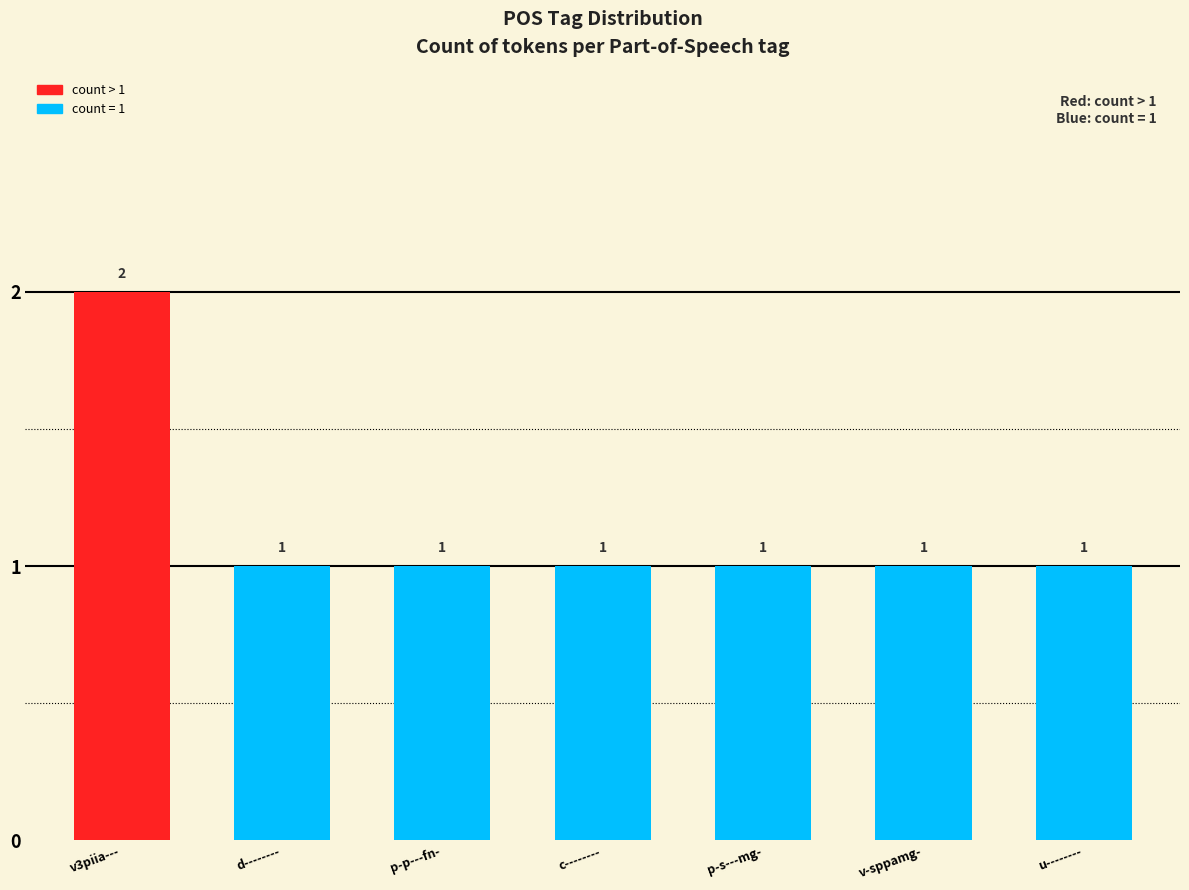

Is it true that the value at v-sppamg- is 0?

False